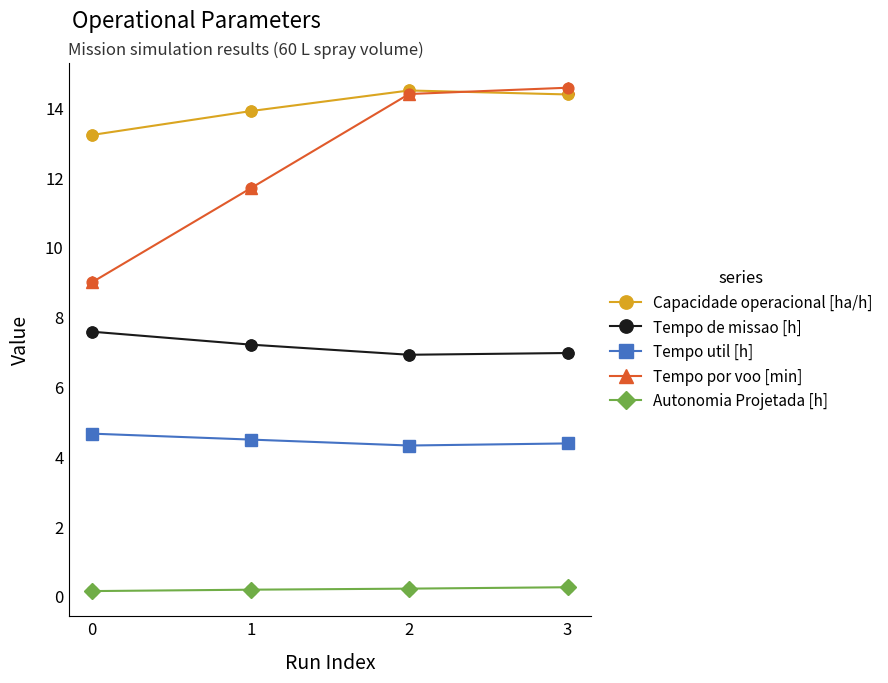

What are all the series names shown in the legend?

Capacidade operacional [ha/h], Tempo de missao [h], Tempo util [h], Tempo por voo [min], Autonomia Projetada [h]